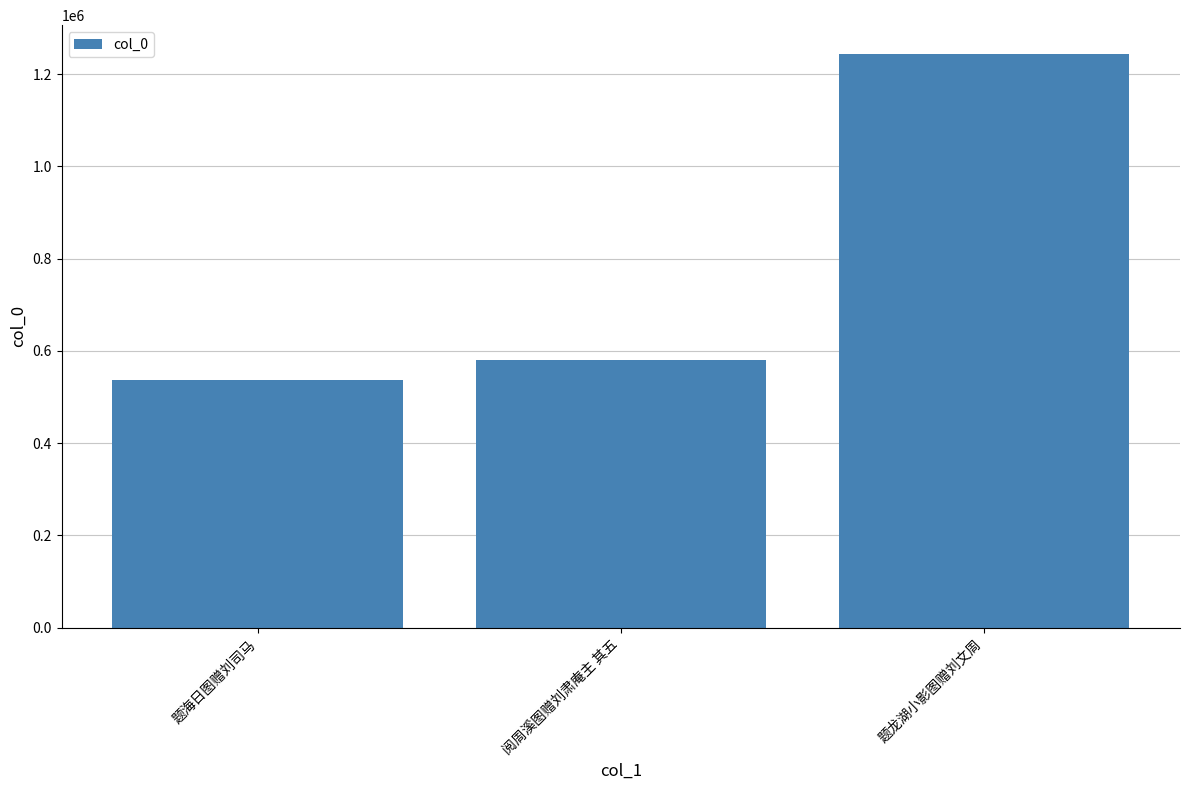

The chart shows a value of 192338 at 阅周溪图赠刘肃庵主 其五. True or false?

False